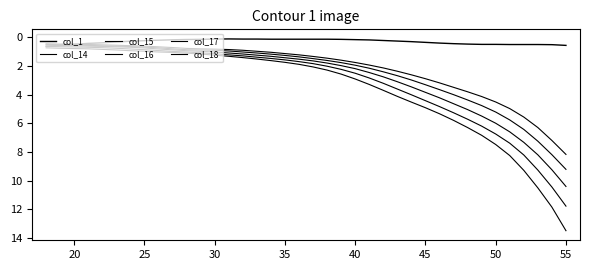

How many lines are shown in the chart?

6